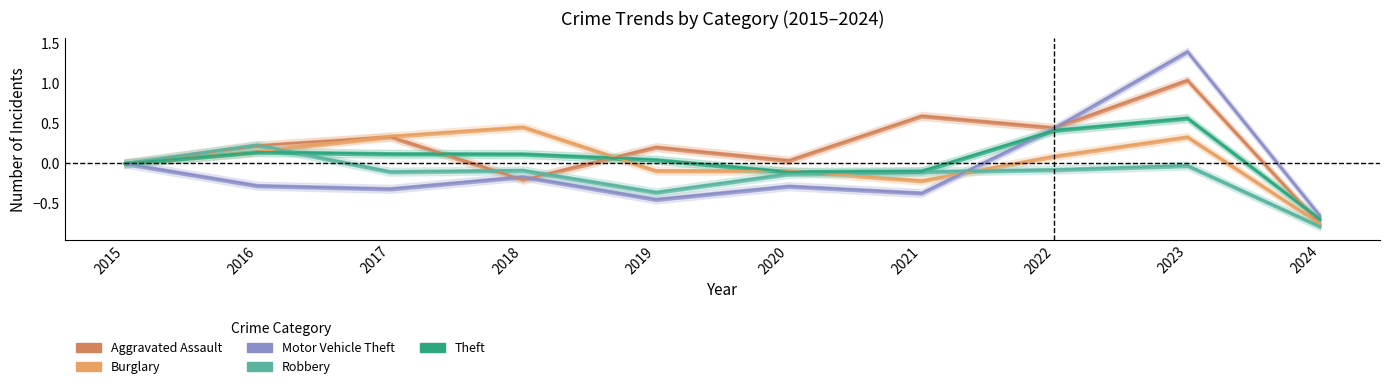

What are all the series names shown in the legend?

Aggravated Assault, Burglary, Motor Vehicle Theft, Robbery, Theft